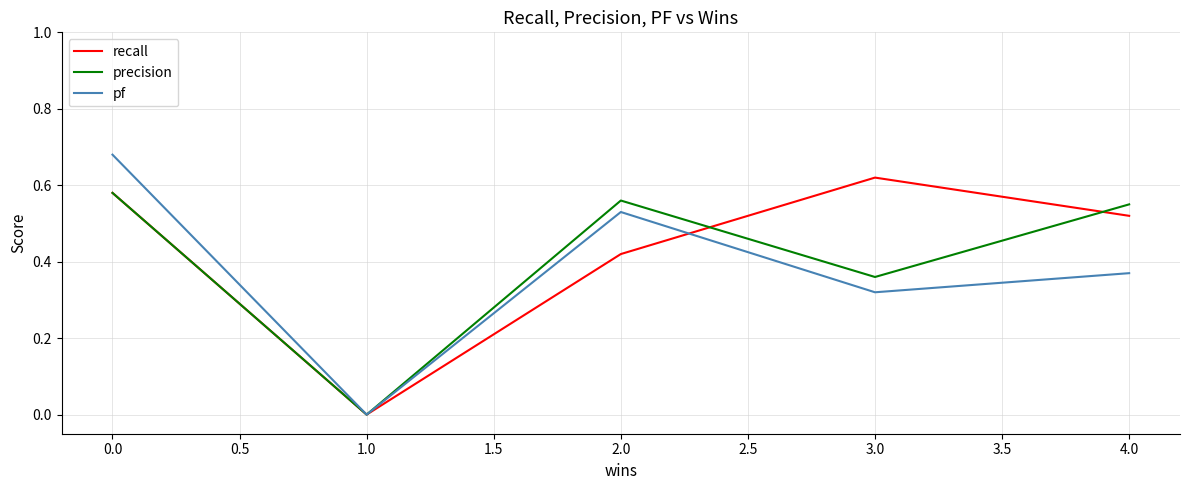

True or false: precision and recall cross at least once.

True